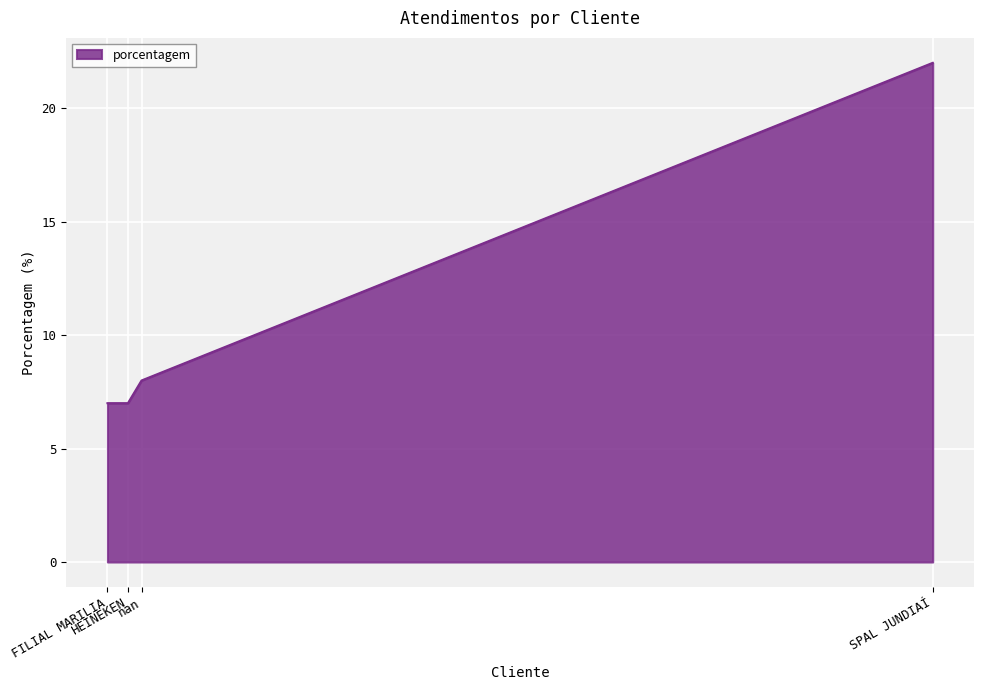

What is the approximate value at nan?

8